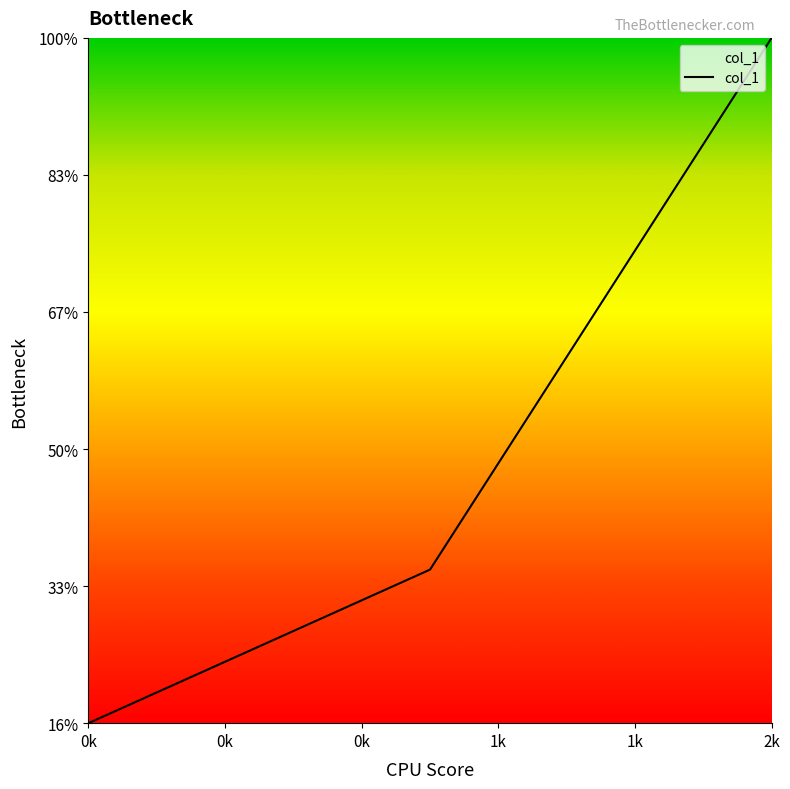

Is this an area chart (filled region under the line)?

Yes